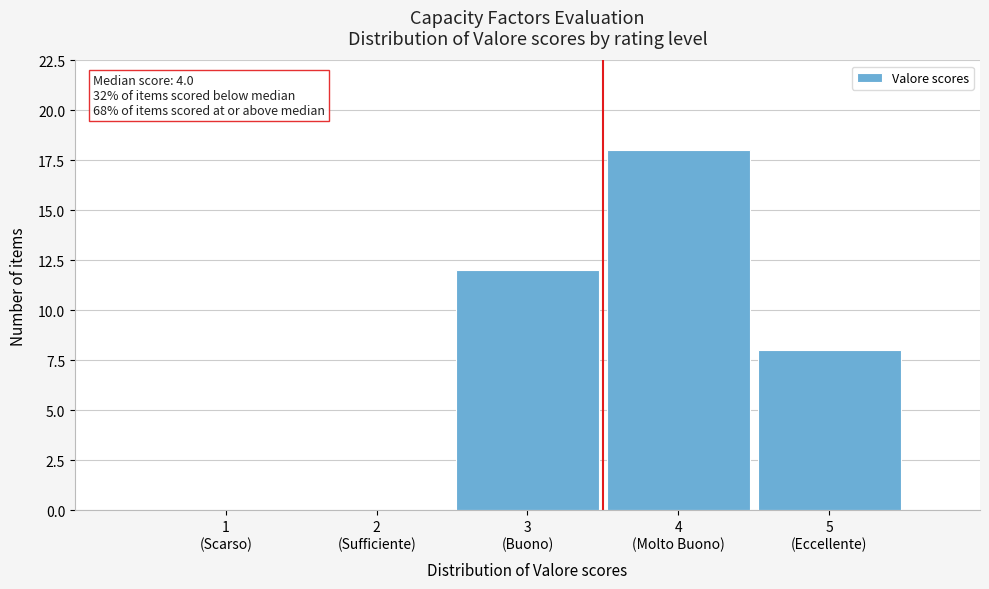

What is the greatest value displayed?

18